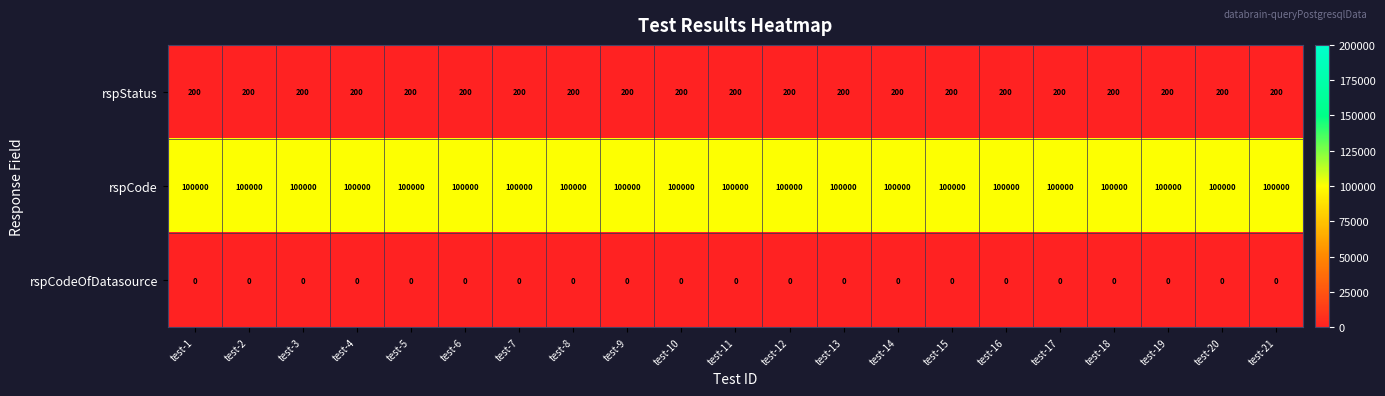

What is the lowest value of the rspCode series?

100000